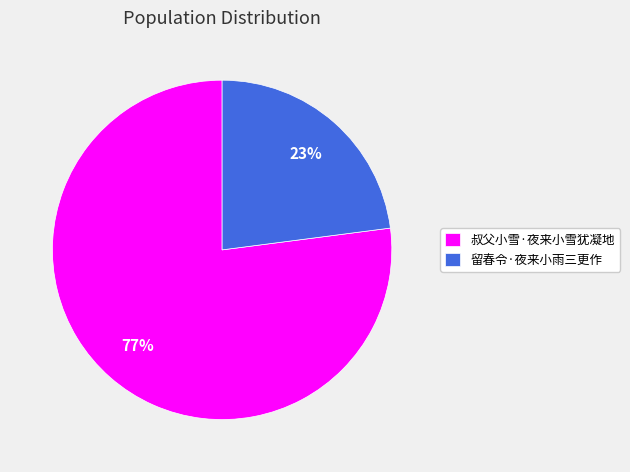

To the nearest percent, what portion does 叔父小雪·夜来小雪犹凝地 represent?

77%